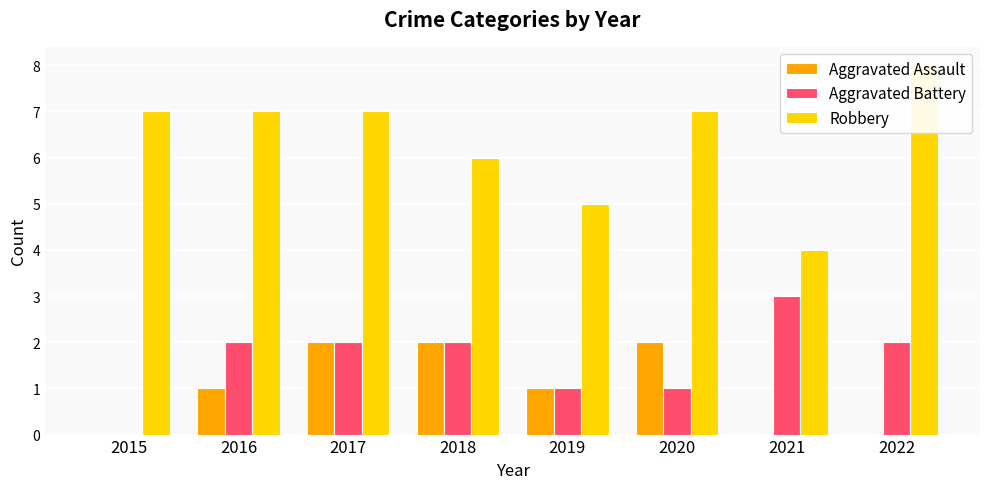

Where does the Robbery series first go above 7?

2022